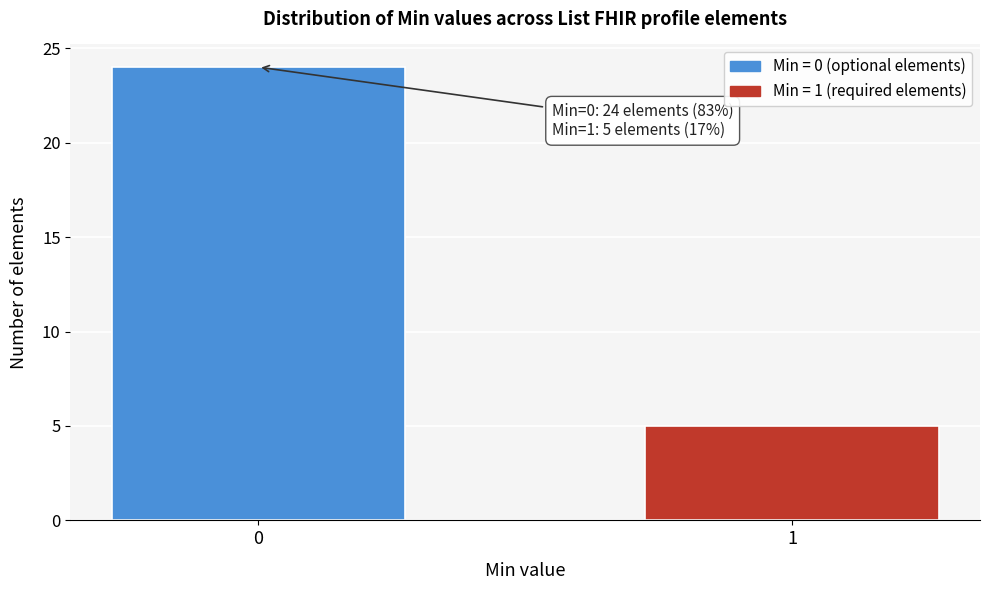

Reading left to right, list all the values displayed in this chart.

24	5